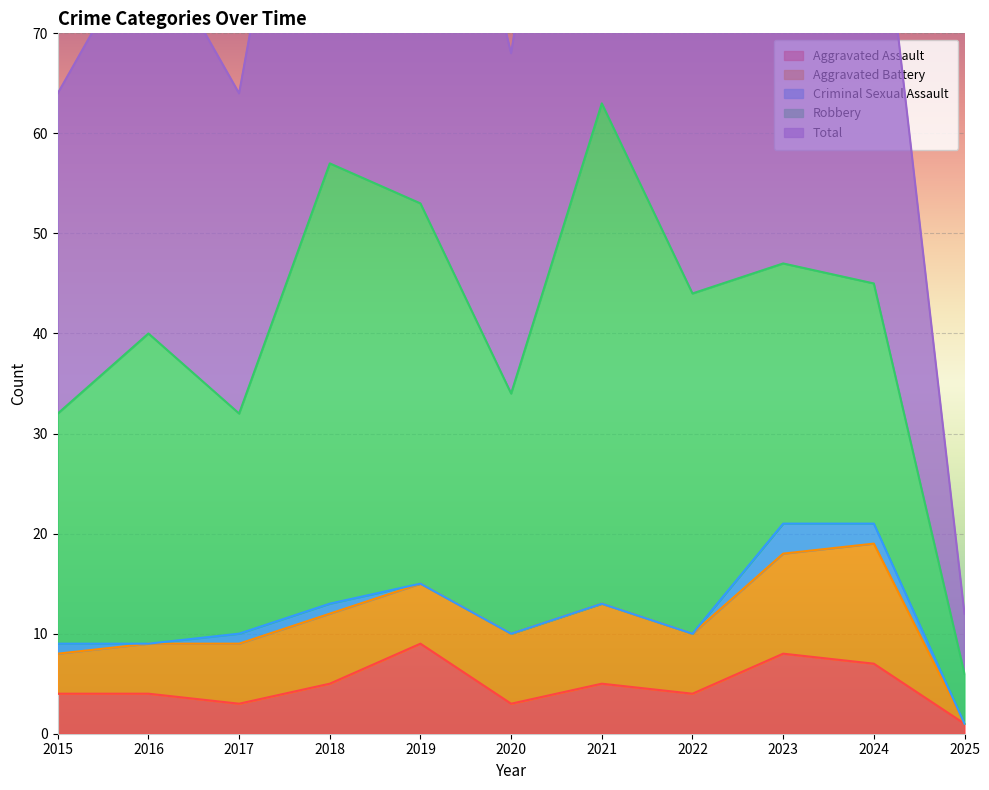

True or false: Aggravated Assault has a value of 4 at 2023.

False